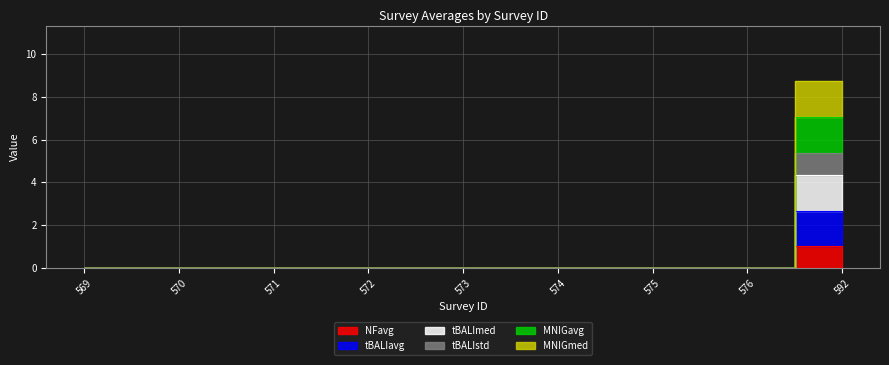

At how many categories does at least one series exceed 0?

1